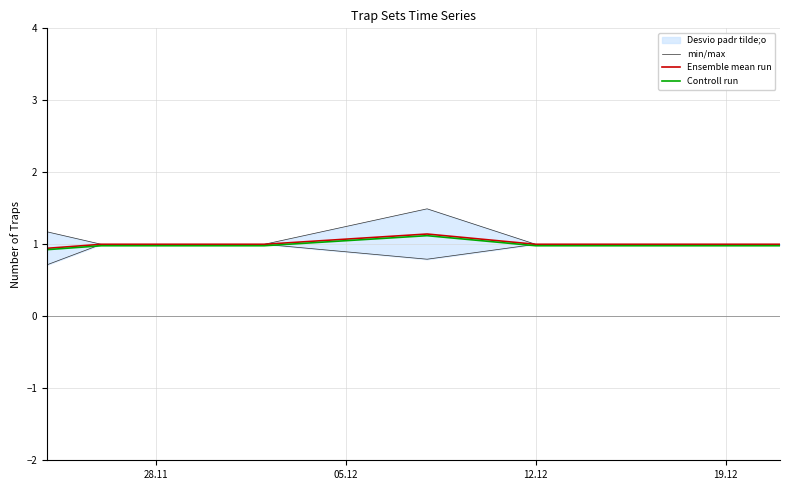

What is the highest value of the Ensemble mean run series?

1.1